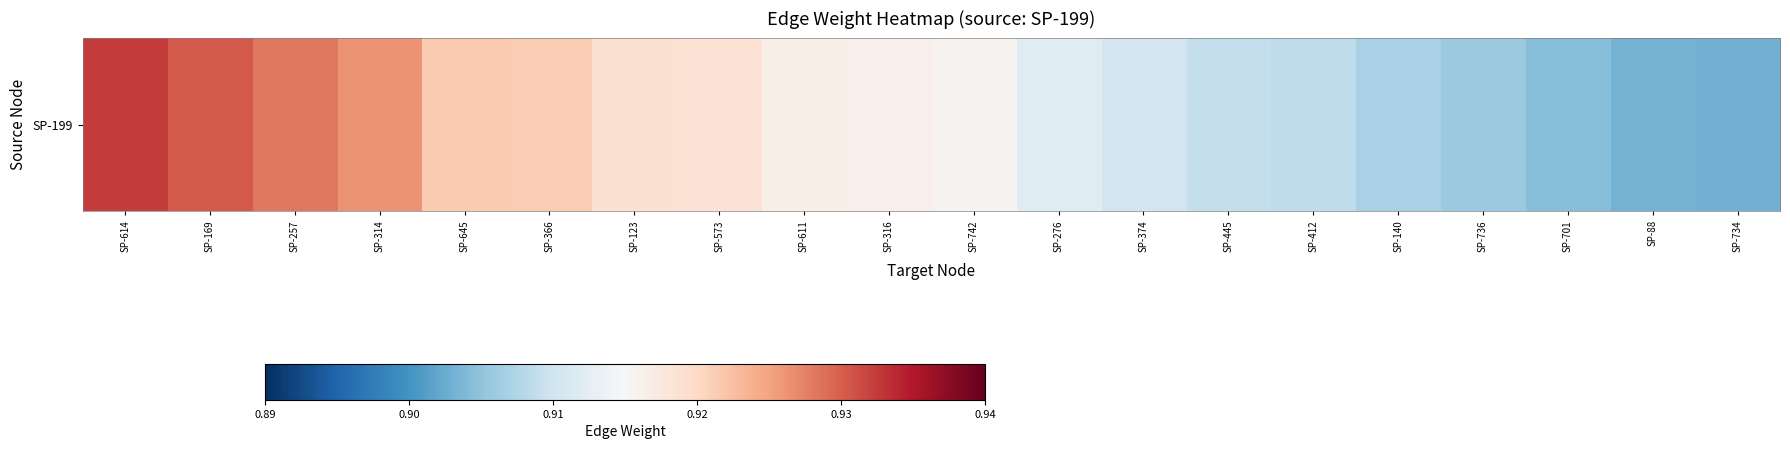

Reading right to left, transcribe all the data shown in this chart.

0.9	0.9	0.9	0.9	0.9	0.9	0.9	0.9	0.9	0.9	0.9	0.9	0.9	0.9	0.9	0.9	0.9	0.9	0.9	0.9